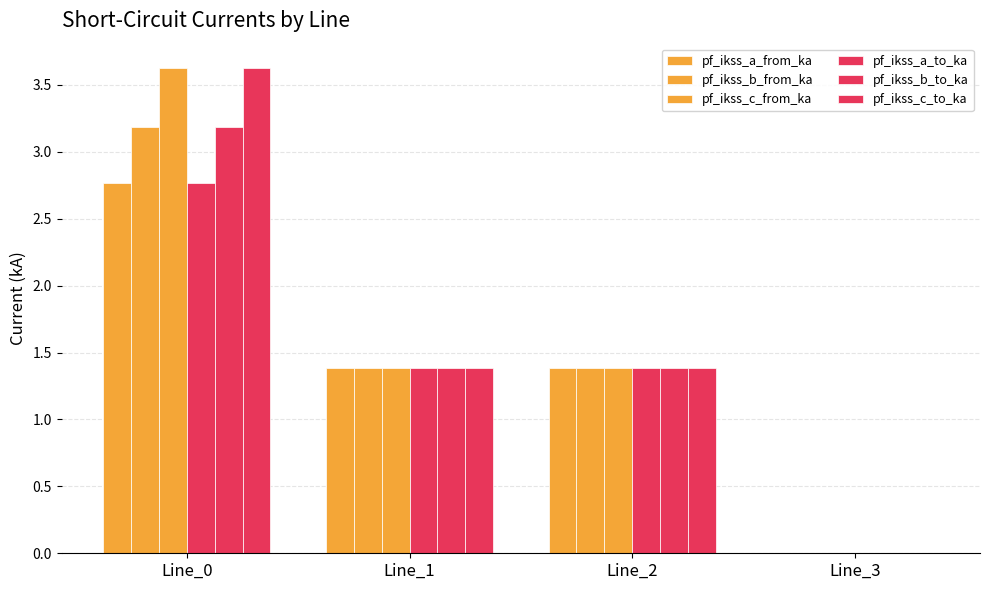

Which series has the widest spread of values?

pf_ikss_c_from_ka